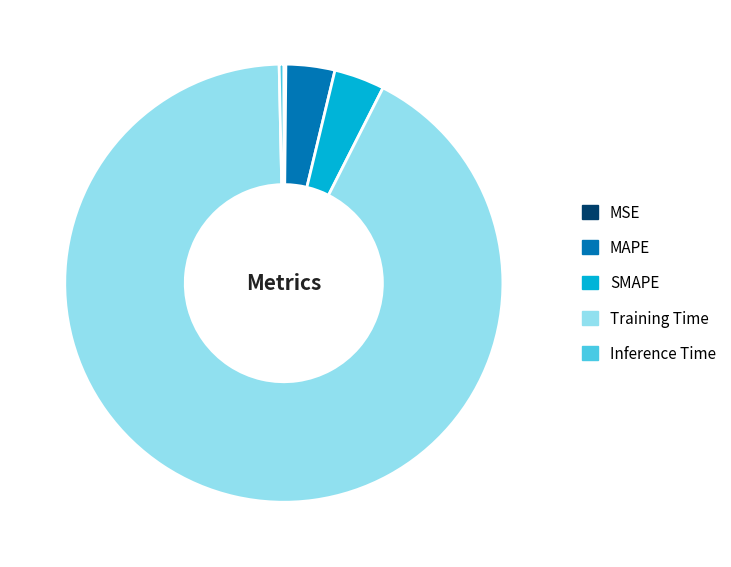

Combined, do MAPE and Inference Time account for over 50%?

No